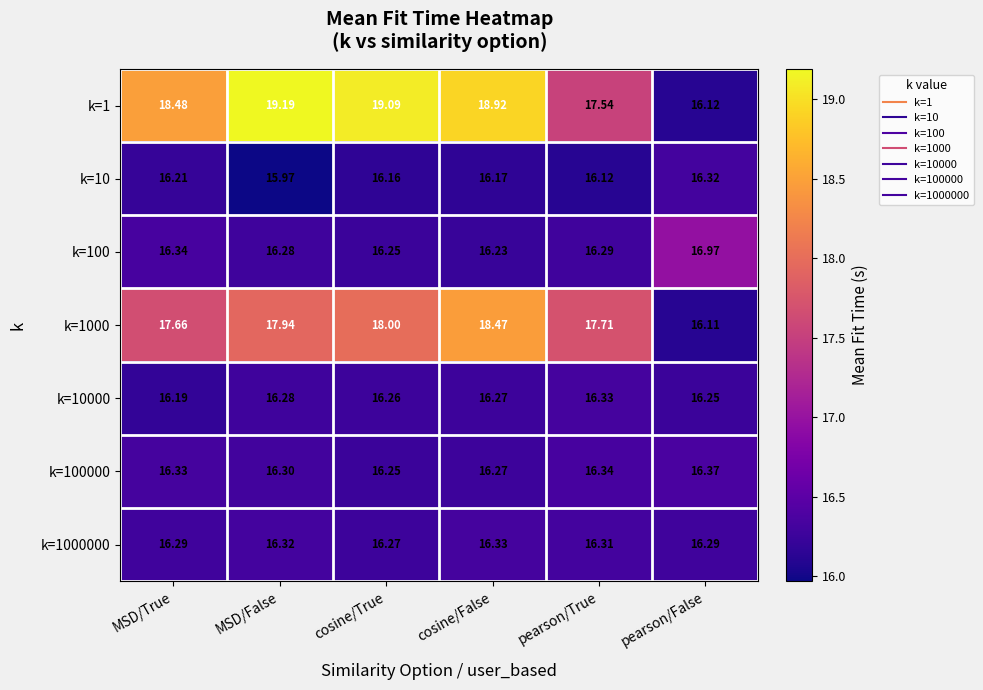

Which label corresponds to the smallest value in the chart?

MSD/False